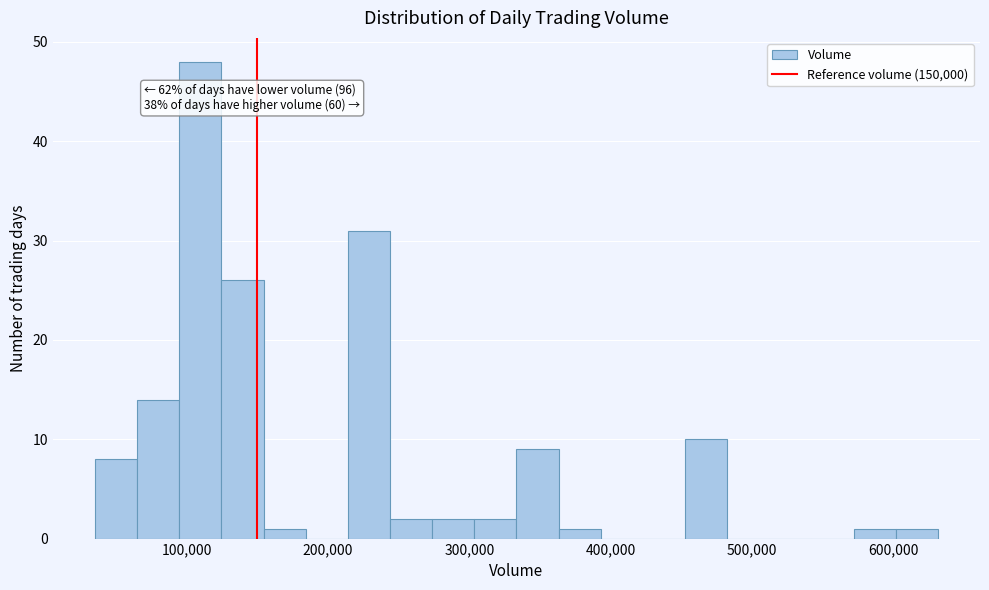

Read against the x-axis, roughly where is the centre of the tallest bar?

110000